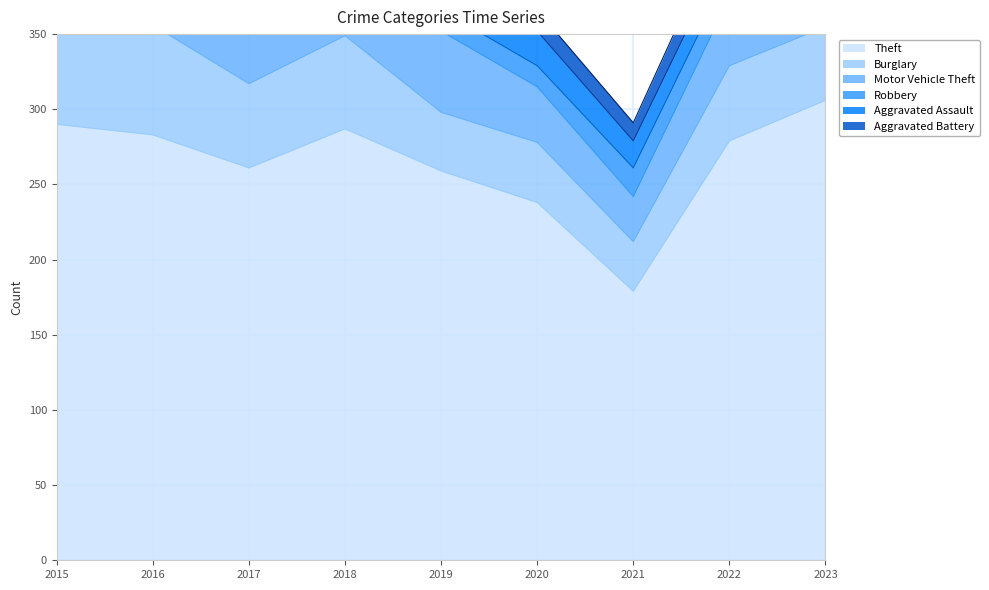

Count the number of data series in this chart.

6